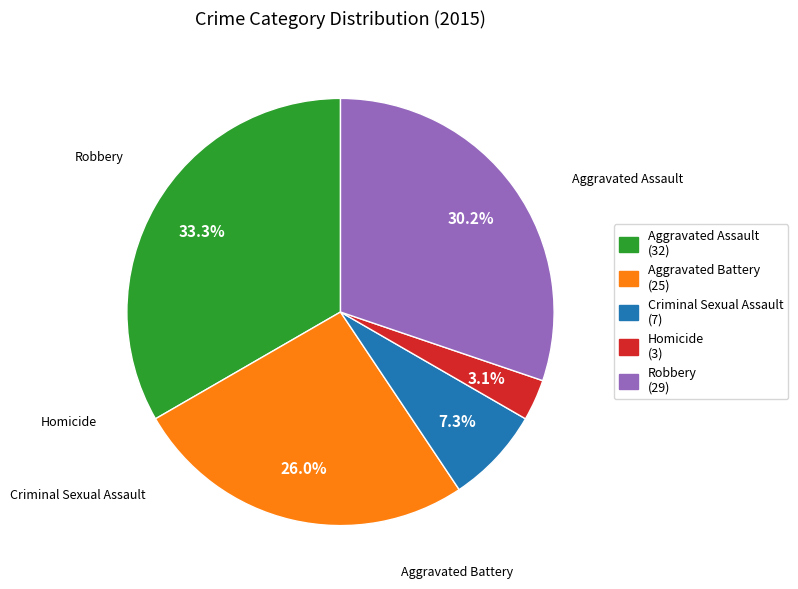

Between Aggravated Assault and Aggravated Battery, which is larger?

Aggravated Assault